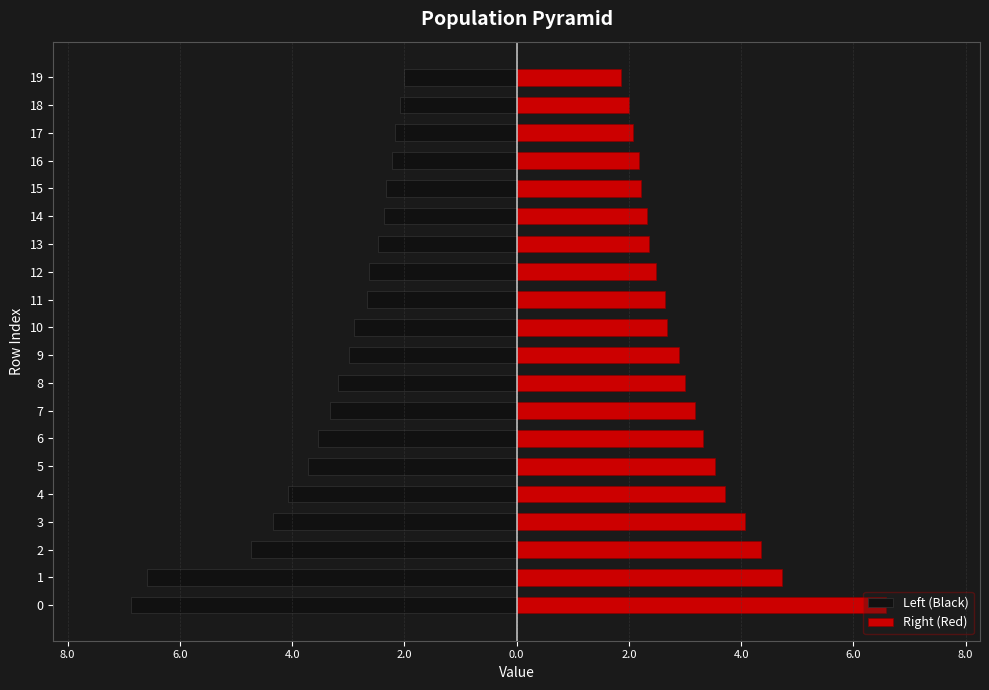

What is the difference between the second highest and minimum values in the Right (Red) series?

2.9